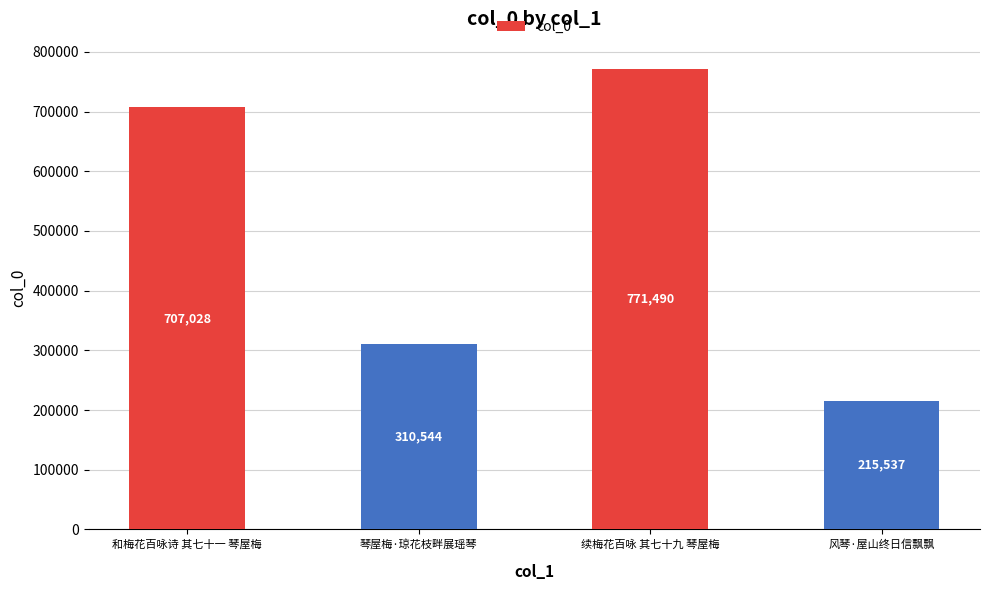

Is it true that the value at 风琴·屋山终日信飘飘 is 118548?

False